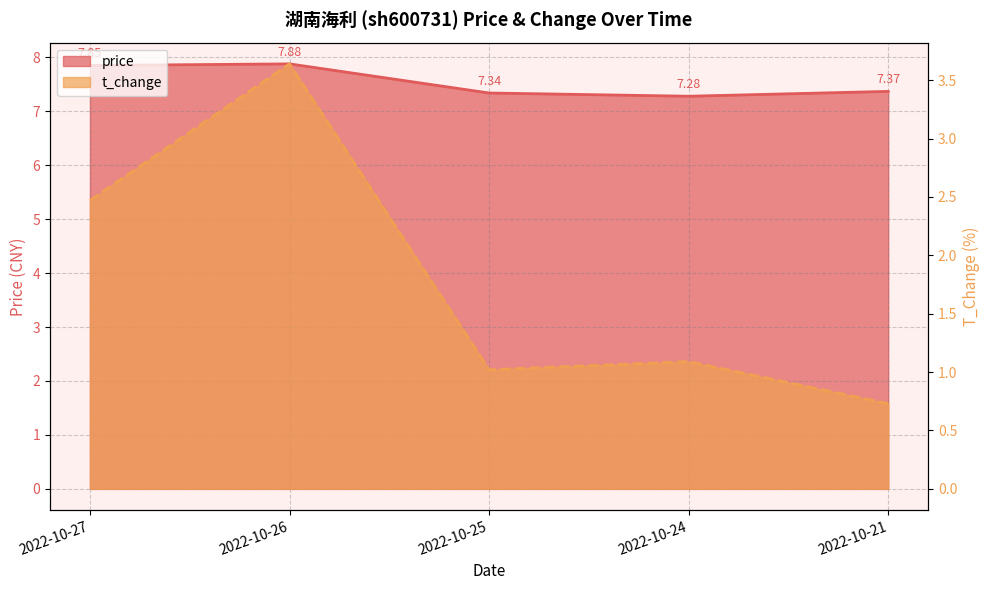

The t_change series shows 1.0 at 2022-10-21. True or false?

False